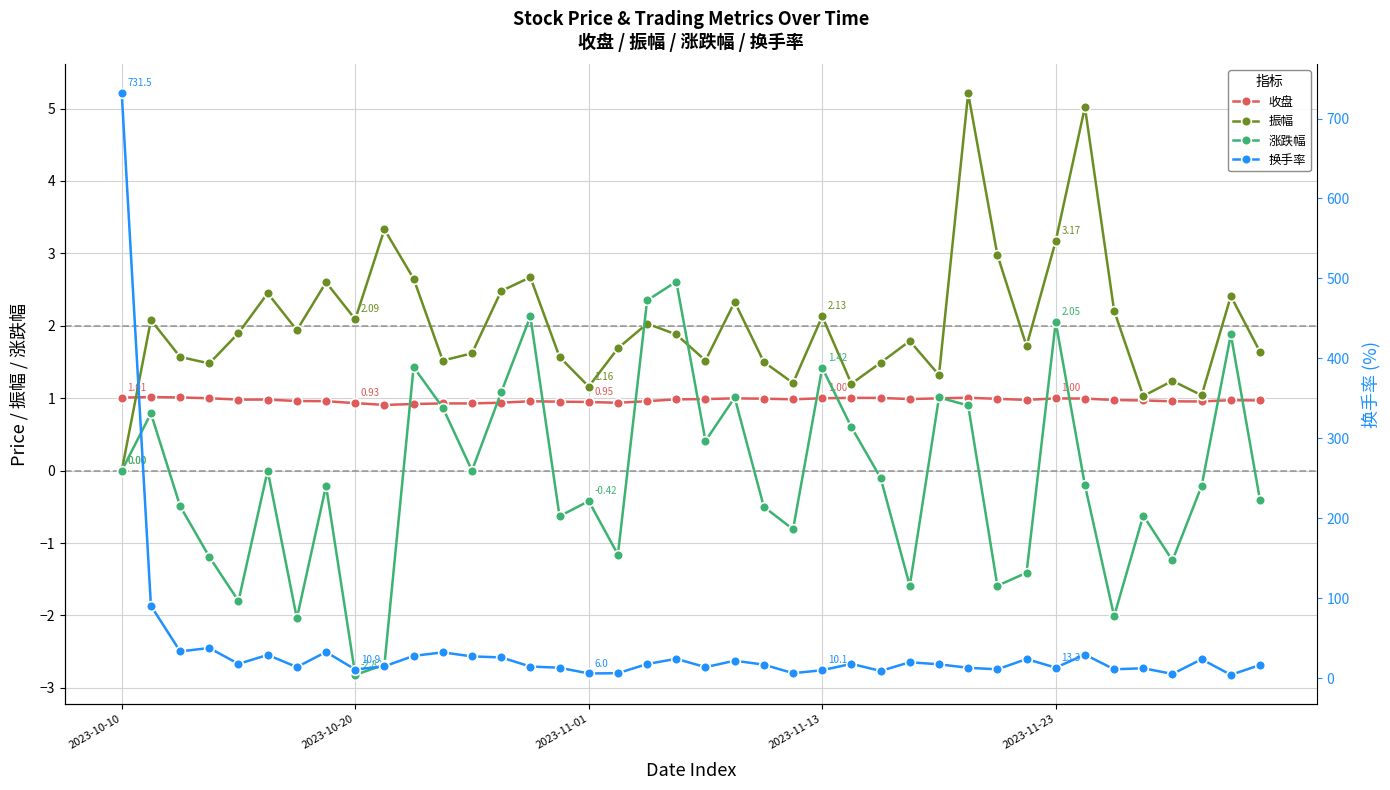

What is the maximum value for 振幅?

5.2